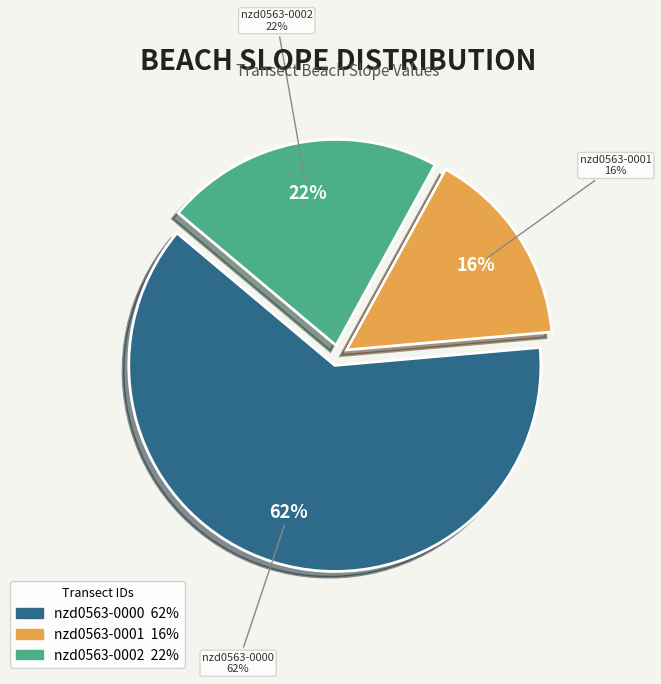

What is the change in value from nzd0563-0000 to nzd0563-0002?

-0.1